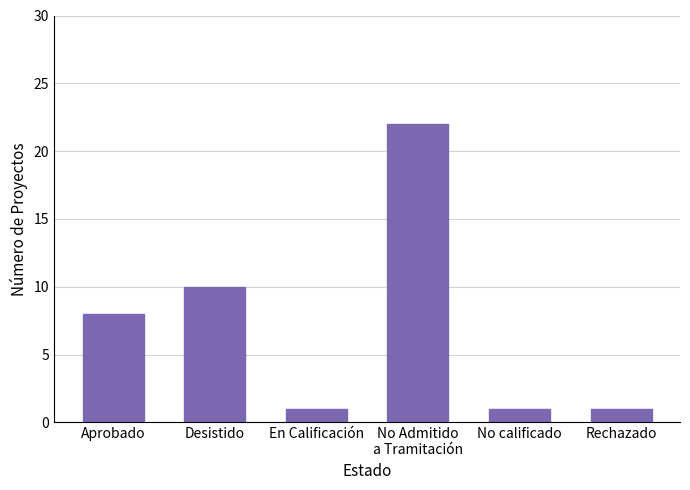

What is the difference between the maximum and minimum values?

21